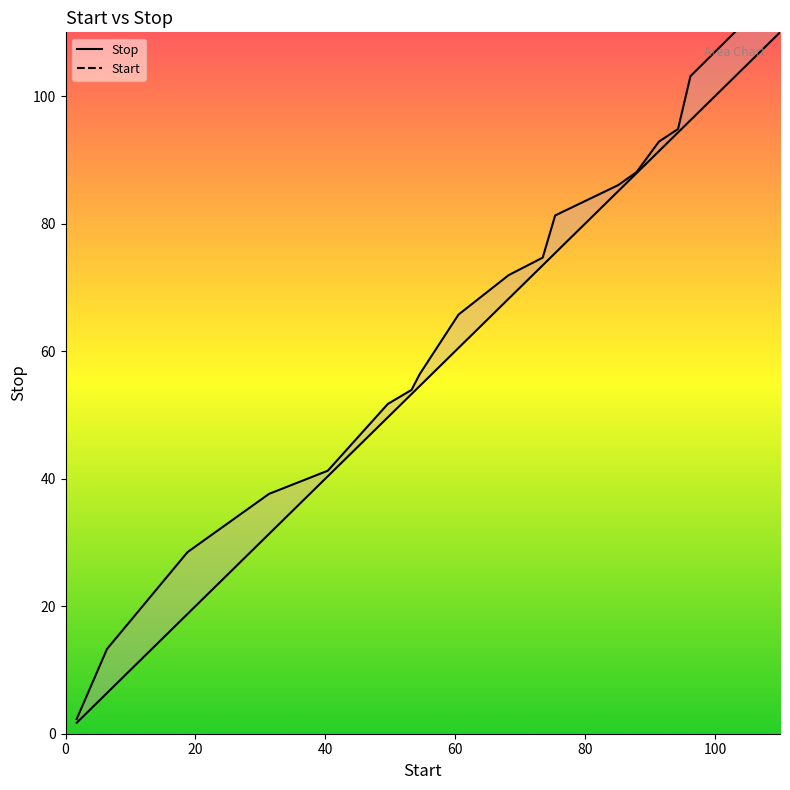

Which series has the largest range (max minus min)?

Start